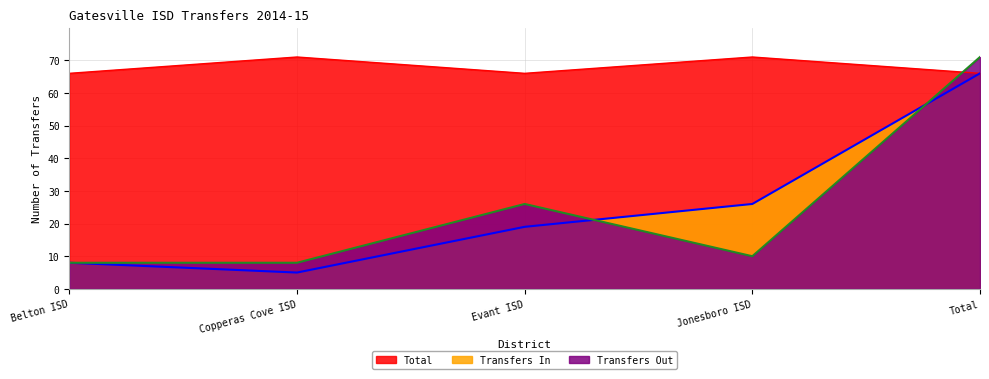

Is it true that Total equals 66 at Evant ISD?

True